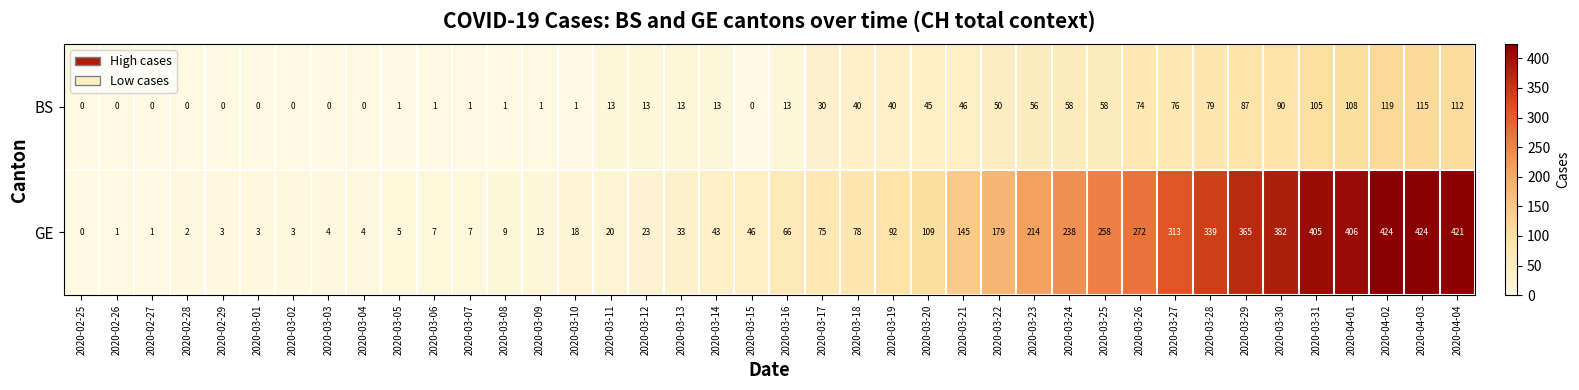

At which label is GE closest to 212?

2020-03-23